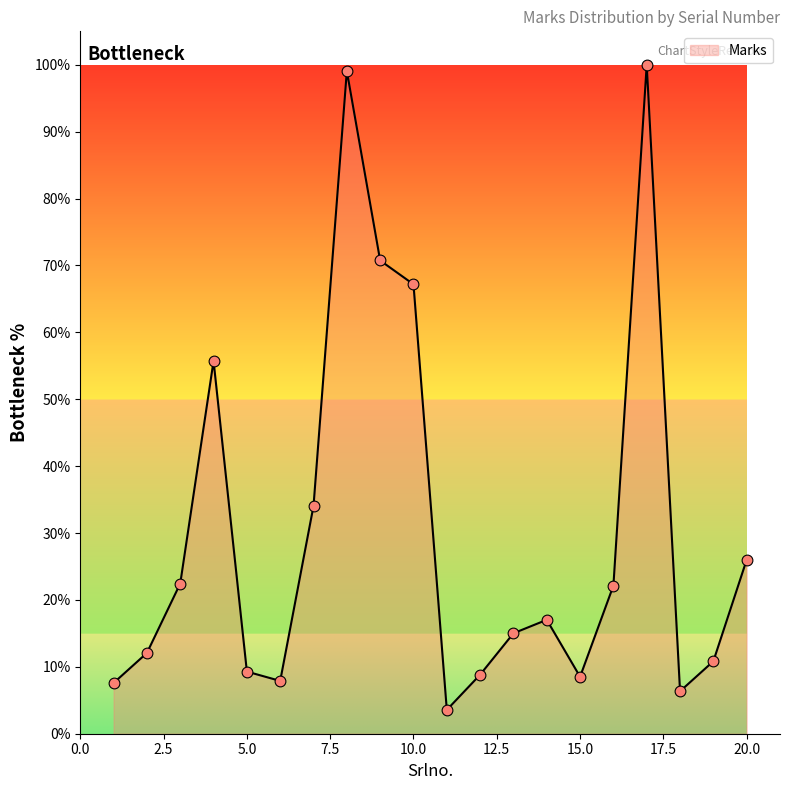

What is the difference between the maximum and minimum values?

96.4